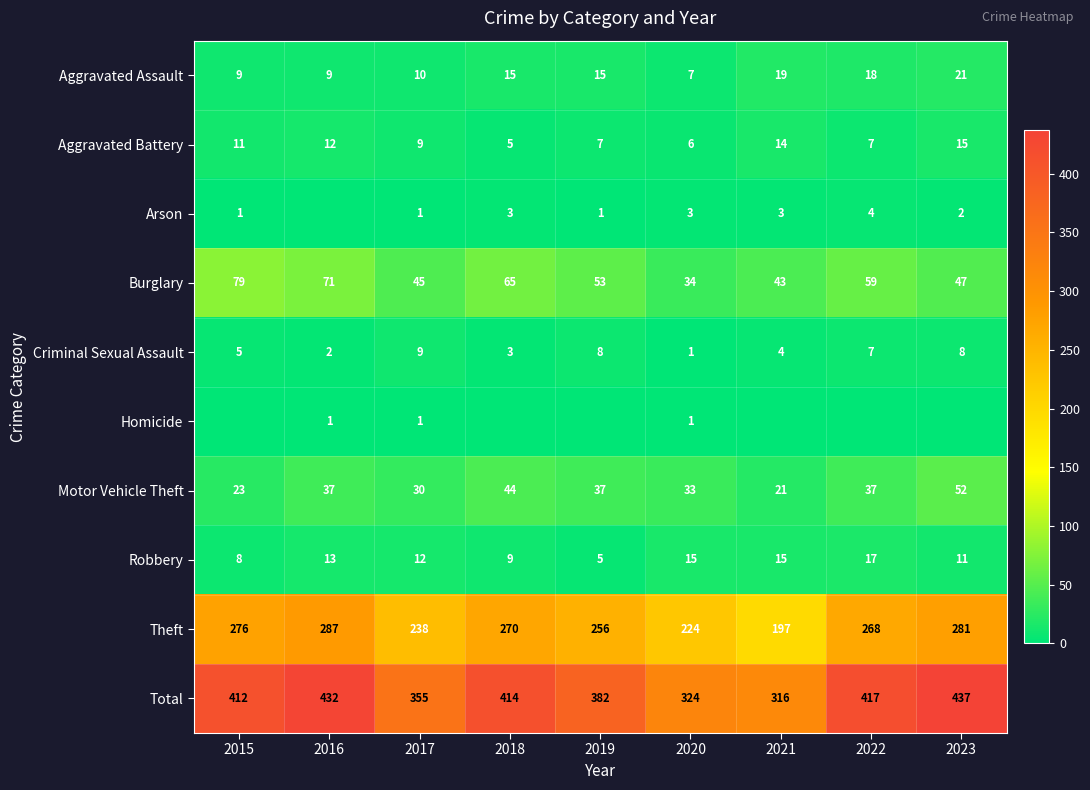

True or false: Aggravated Battery has a value of 14 at 2021.

True